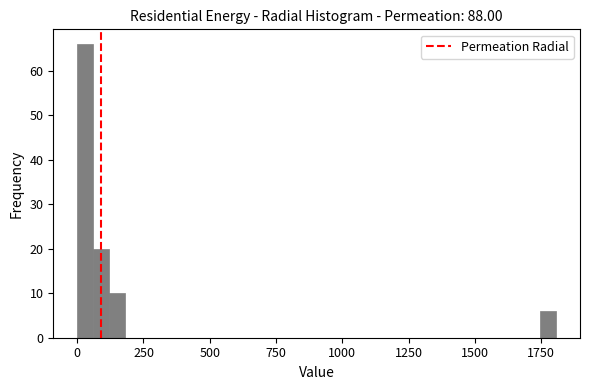

Read against the x-axis, roughly where is the centre of the tallest bar?

50